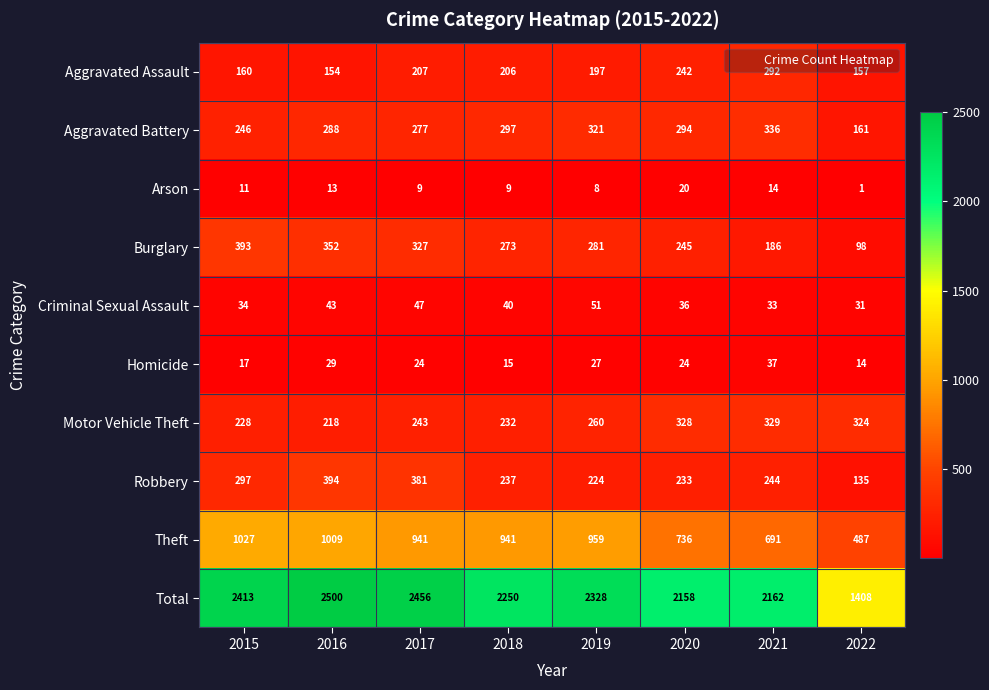

Read the Aggravated Assault value at 2016, to the nearest 5.

155